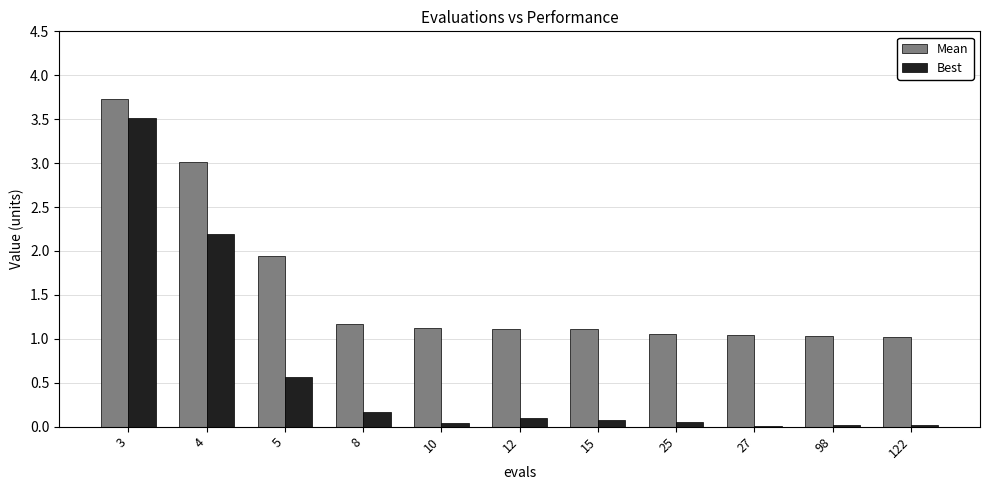

What is the total value across all series at 8?

1.3